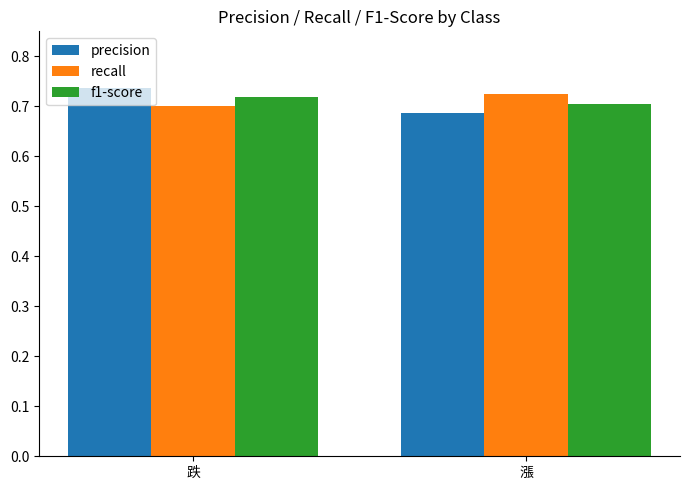

Where is precision nearest to the value 0?

漲